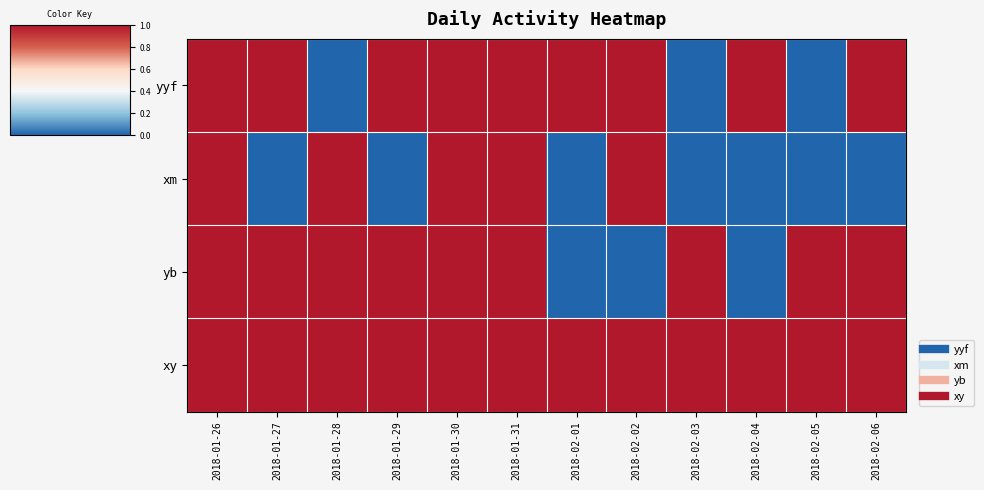

Count the number of data series in this chart.

4